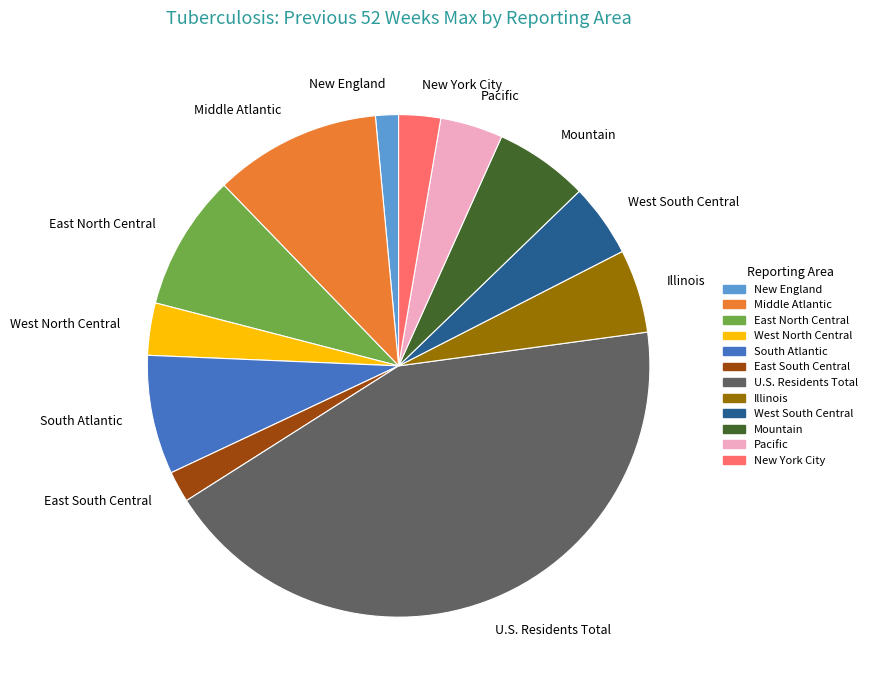

Which has a higher value, Middle Atlantic or Mountain?

Middle Atlantic